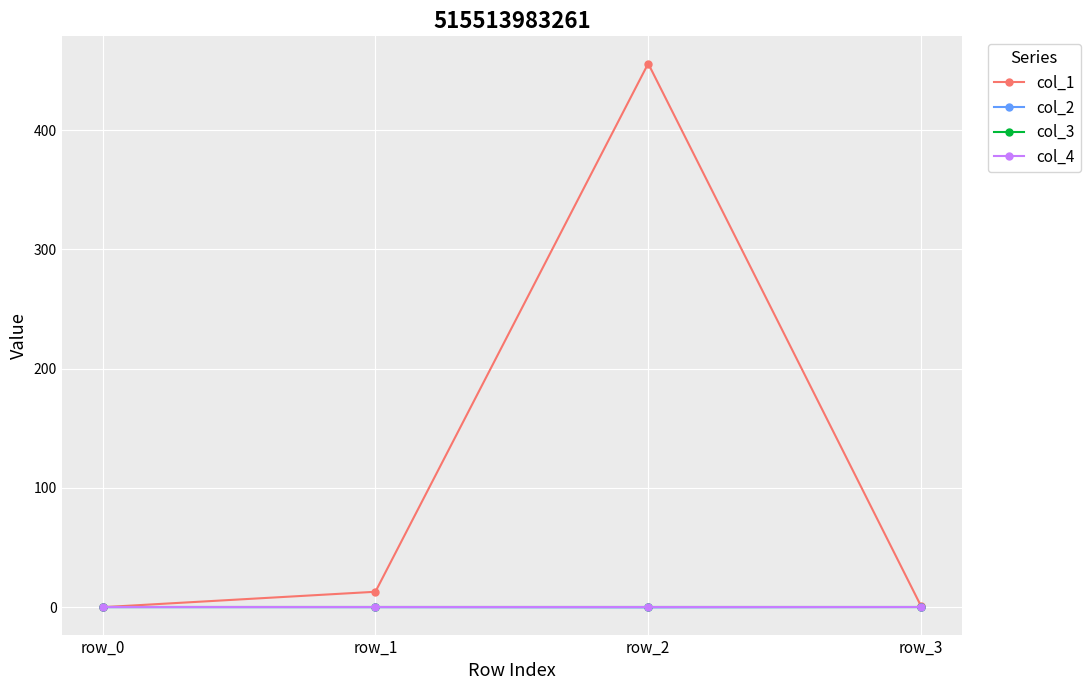

Reading left to right, what are all the values shown in this chart?

col_1: row_0=0.0	row_1=12.9	row_2=455.8	row_3=1.0
col_2: row_0=0.0	row_1=-0.0	row_2=-0.2	row_3=0.1
col_3: row_0=0.0	row_1=0.0	row_2=0.0	row_3=0.0
col_4: row_0=0.0	row_1=0.0	row_2=0.0	row_3=0.0